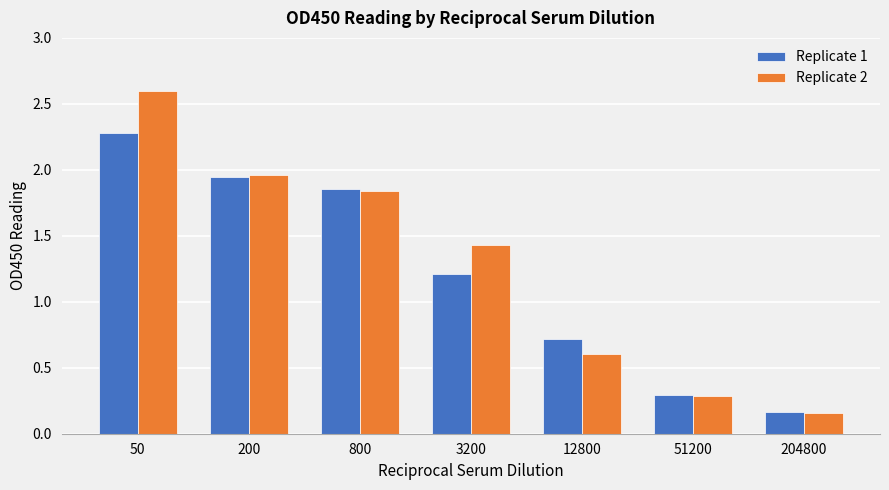

What is the difference between the maximum and minimum values in the Replicate 2 series?

2.4